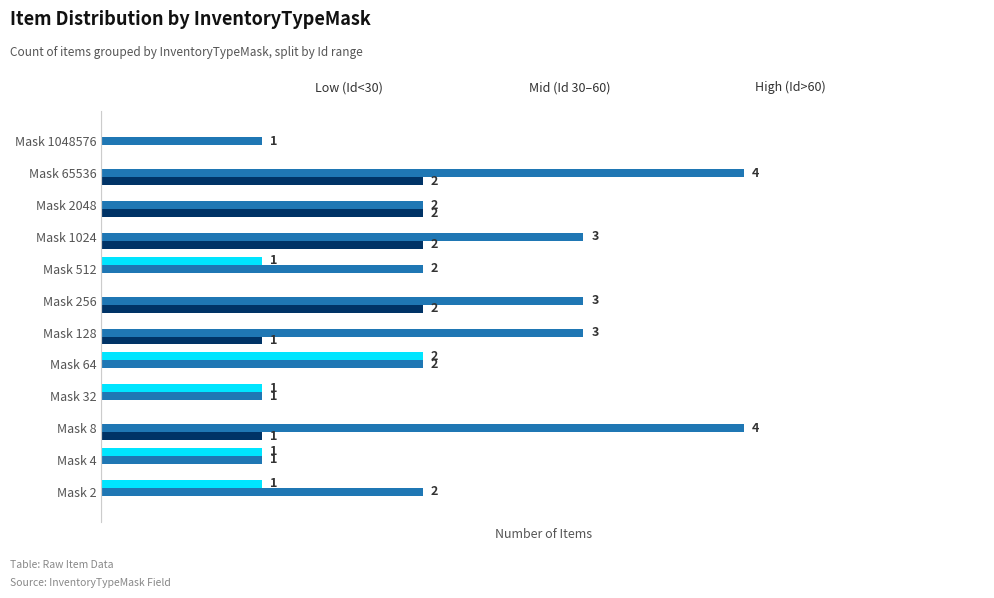

At which category is the sum across all series the highest?

Mask 65536